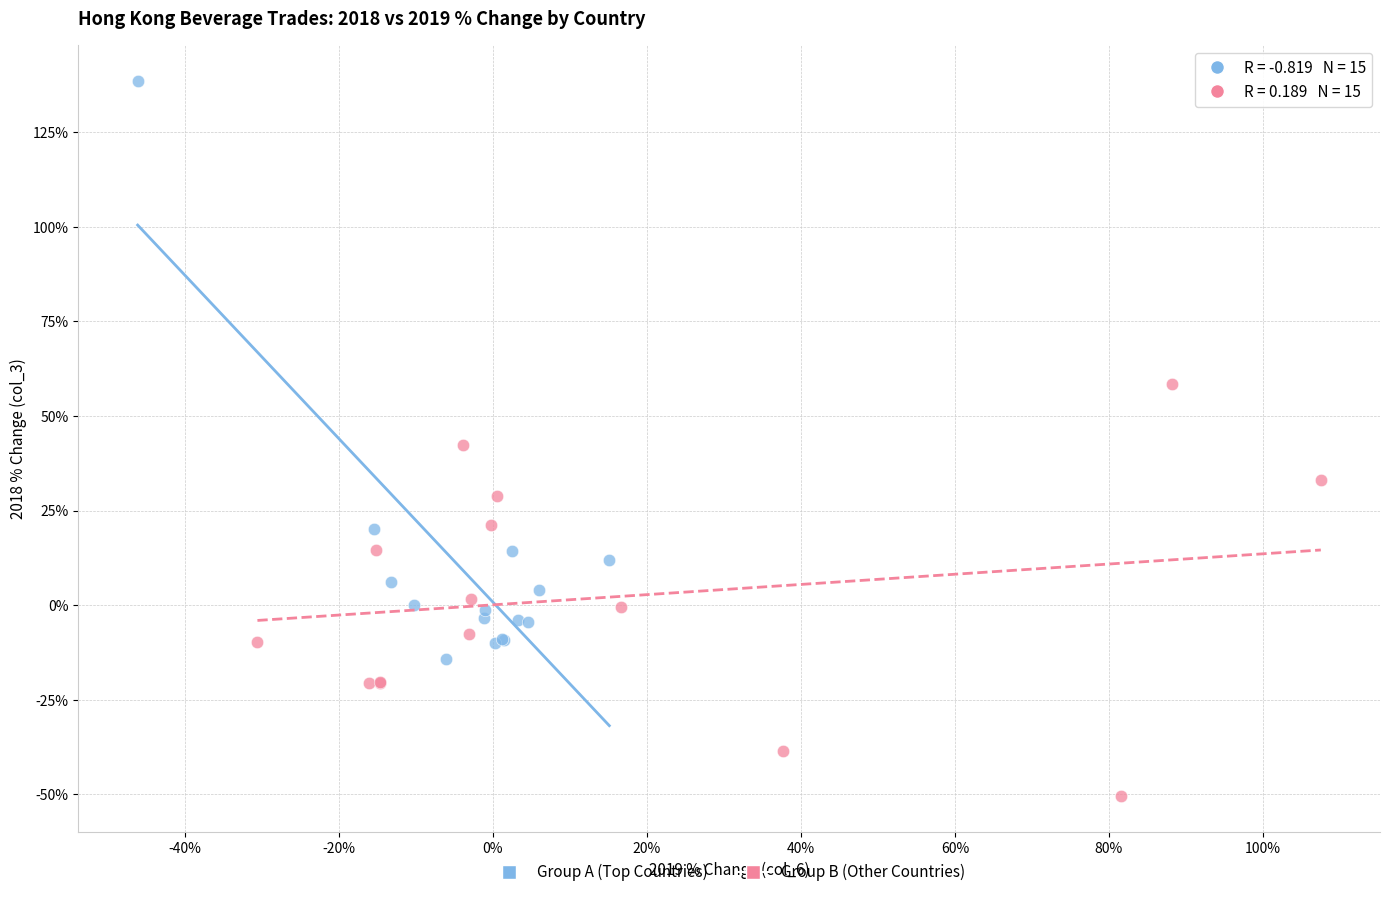

Which series has the largest Y range (max minus min)?

Group A (Top Countries)